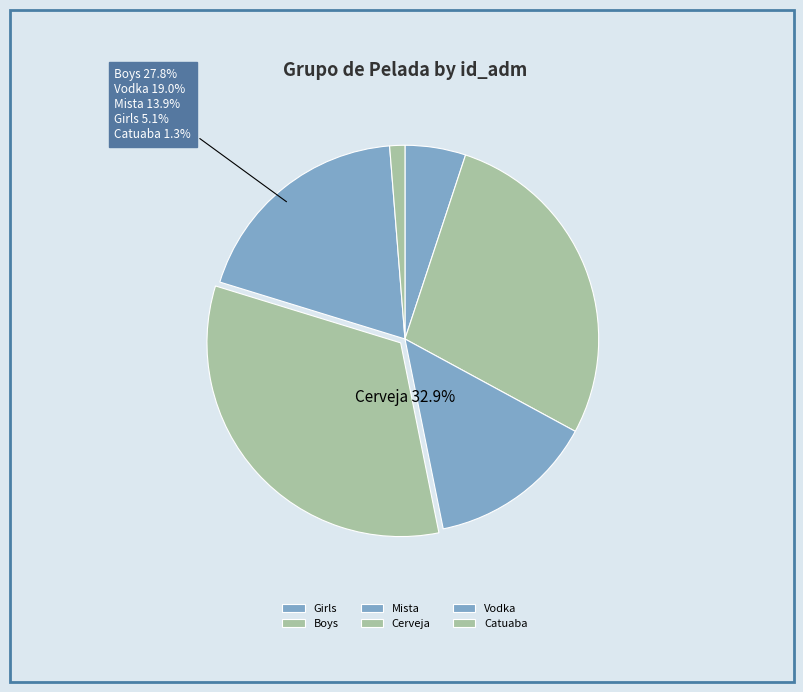

Is it true that Vodka is 19% of the pie?

True